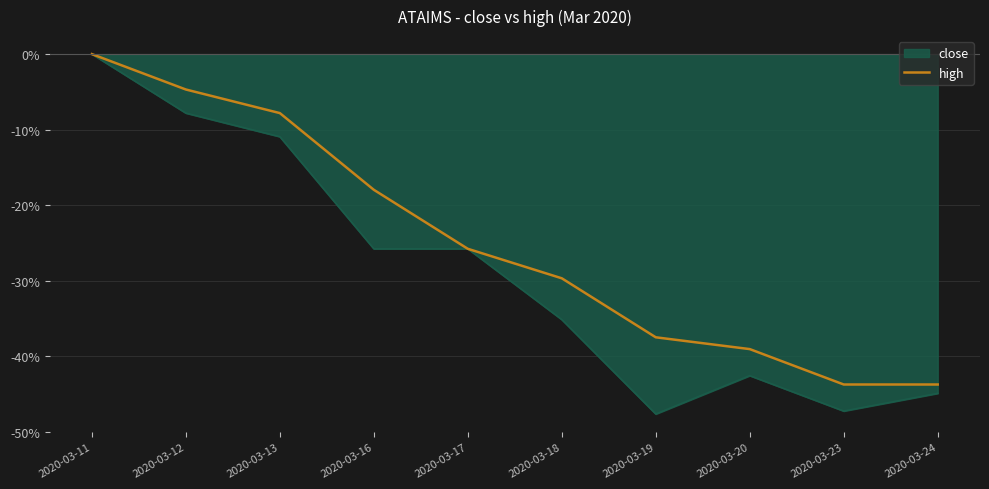

Rank the categories by value from highest to lowest.

2020-03-11, 2020-03-12, 2020-03-13, 2020-03-16, 2020-03-17, 2020-03-18, 2020-03-19, 2020-03-20, 2020-03-23, 2020-03-24